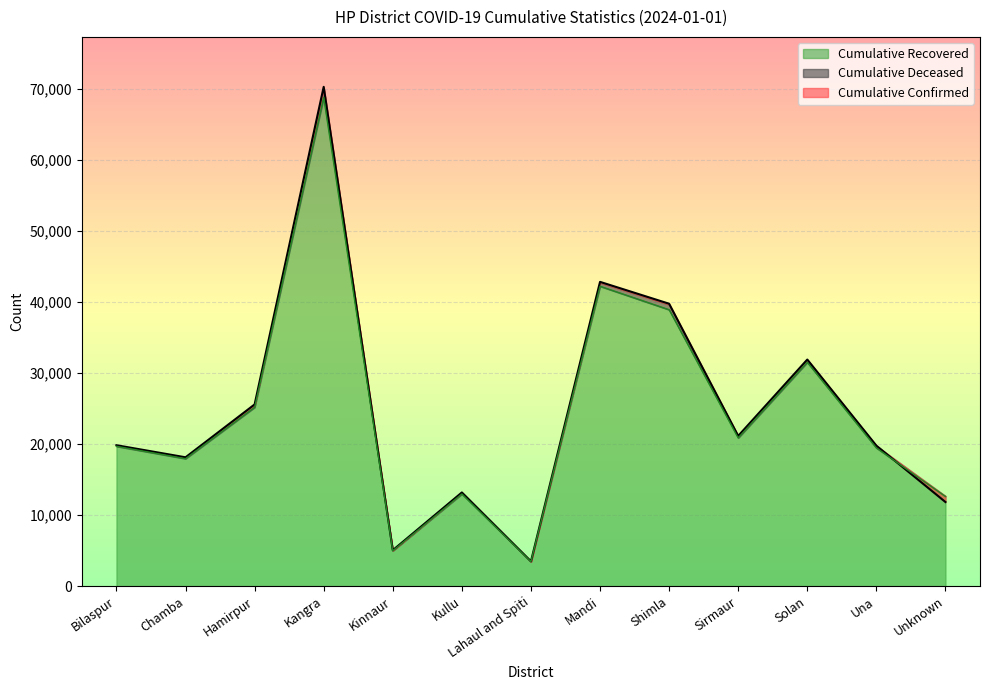

What is the average value of the Cumulative Confirmed series?

24842